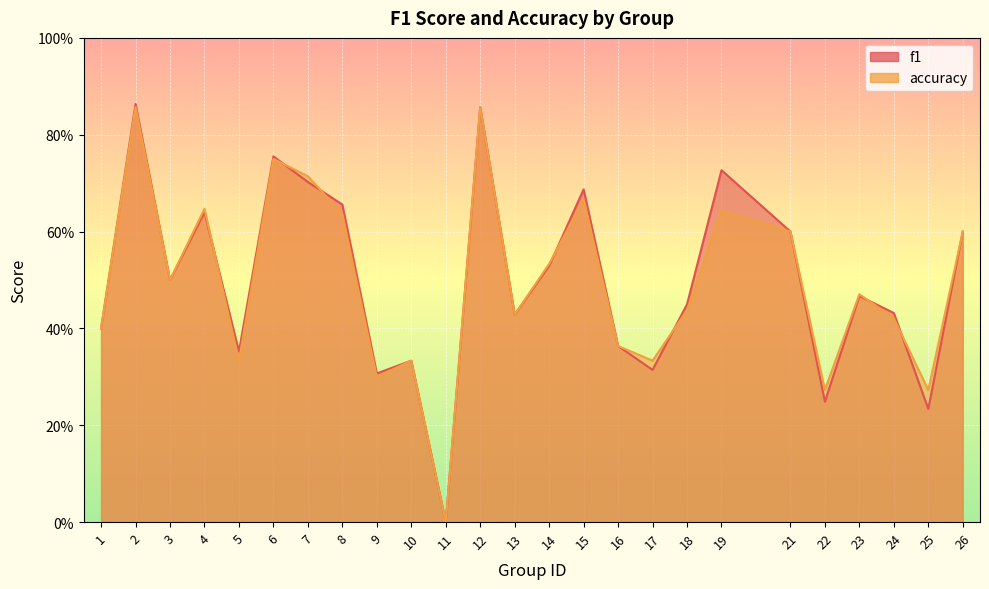

What is the sum of all f1 values?

12.4